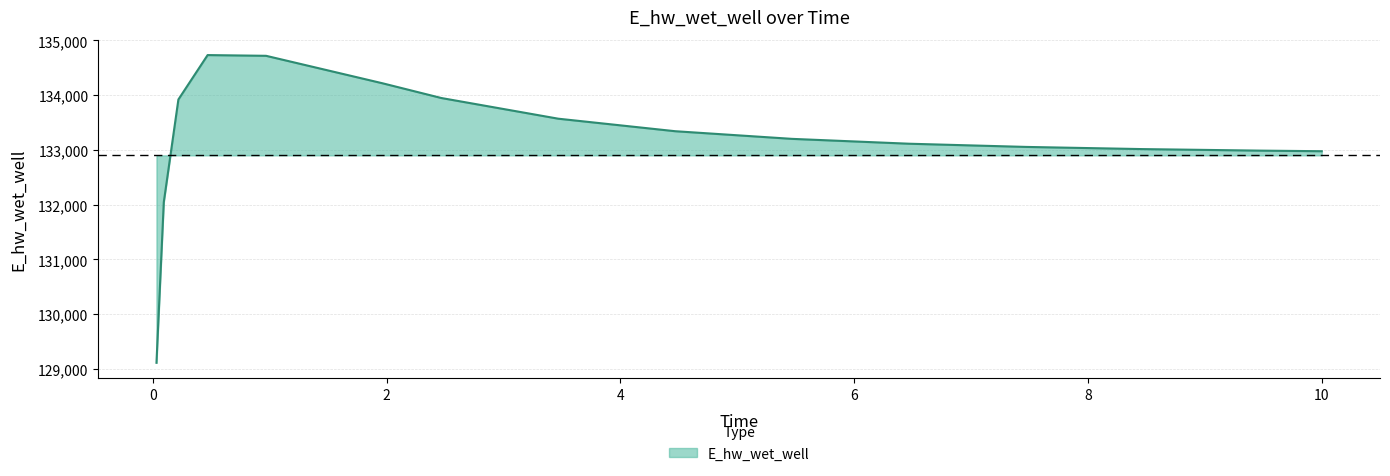

What is the smallest value displayed?

129109.2